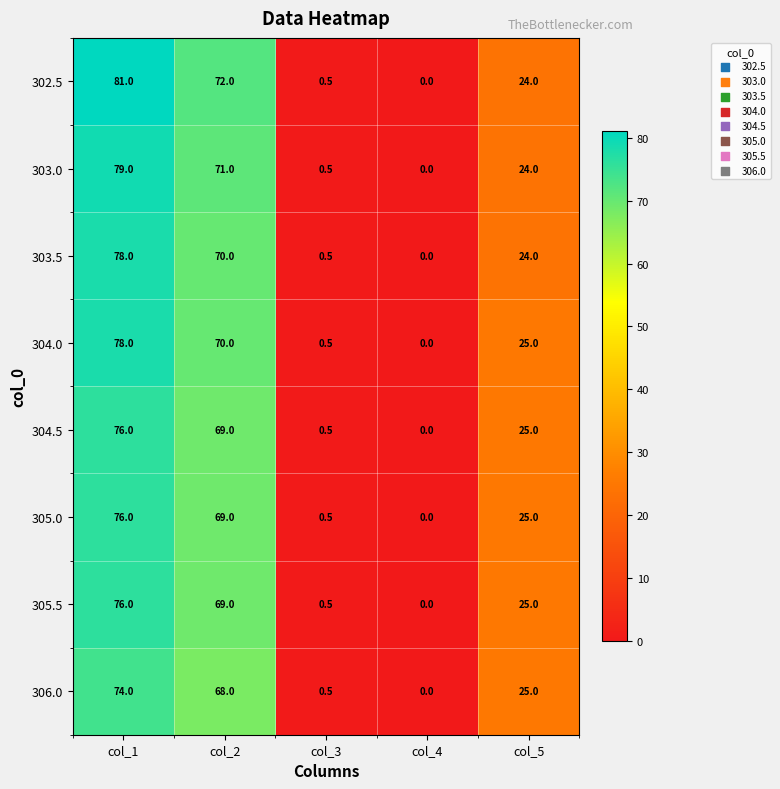

Where does the 305.5 series first go above 25?

col_1